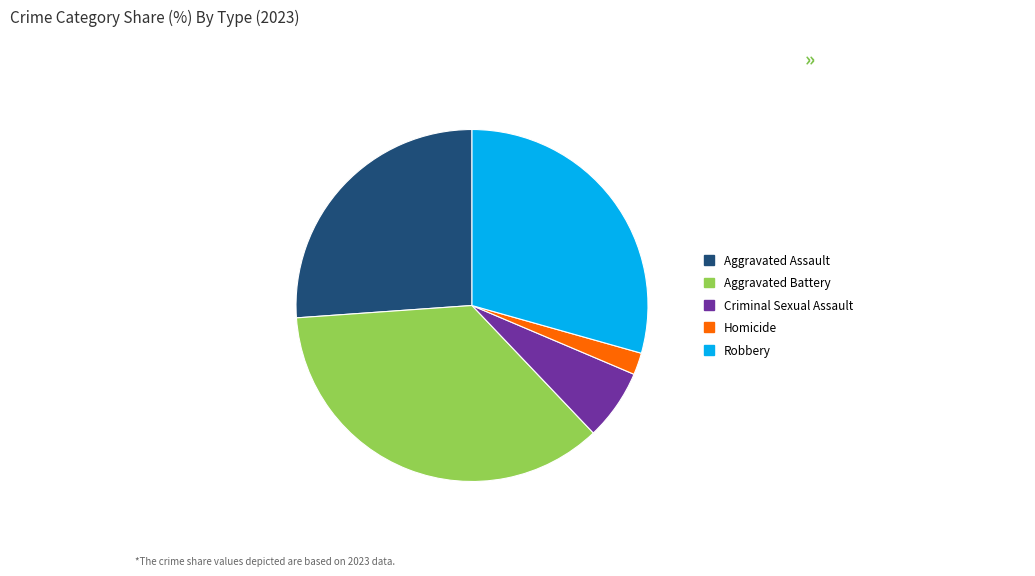

Is there any slice that represents more than half of the pie?

No